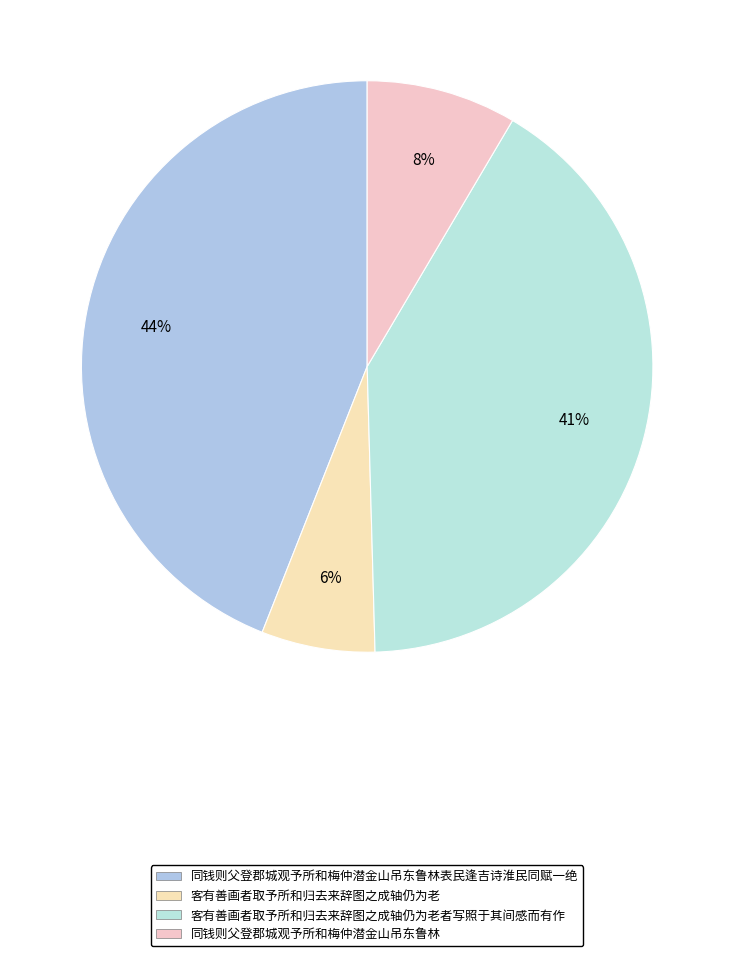

To the nearest percent, what is the difference between the largest and smallest slice percentages?

38%